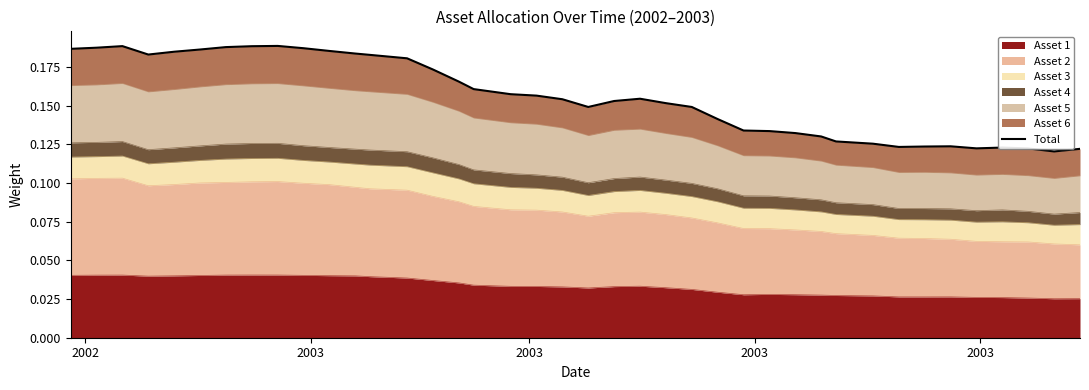

At which label is the value closest to 0?

38